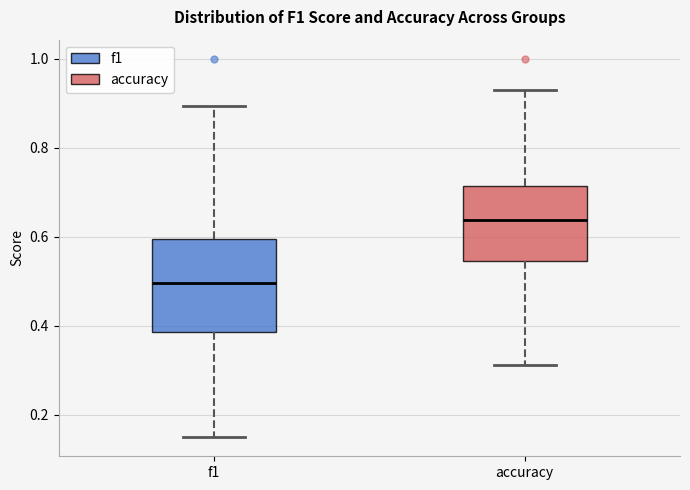

Reading left to right, transcribe this box plot: for each box, give where its median line is, the range the box spans, and where its two whiskers end, as read against the y-axis. The values are not printed on the chart, so give them approximately, as read against the axis.

f1: median 0.50, box 0.38 to 0.60, whiskers 0.14 to 0.90
accuracy: median 0.64, box 0.54 to 0.72, whiskers 0.32 to 0.92